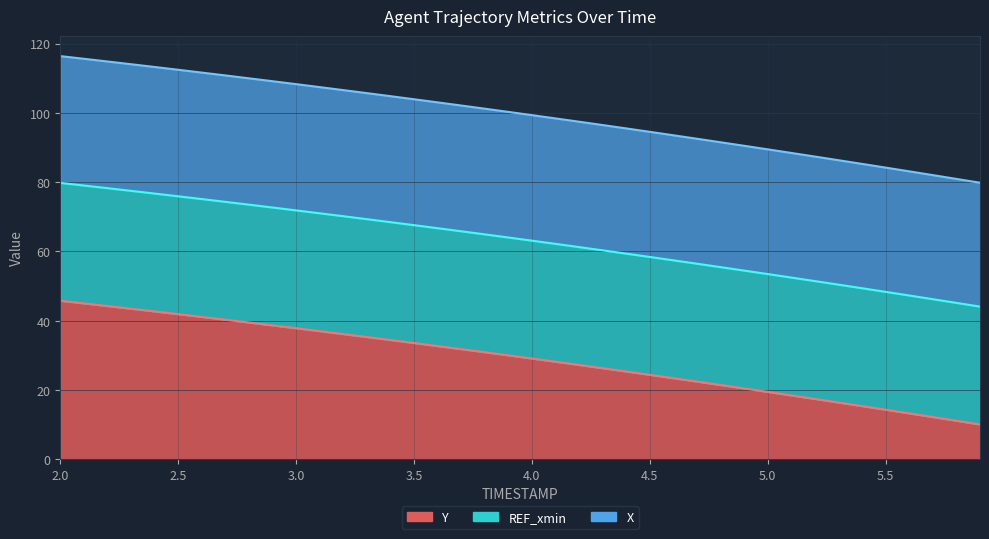

Does the chart have visible grid lines?

Yes